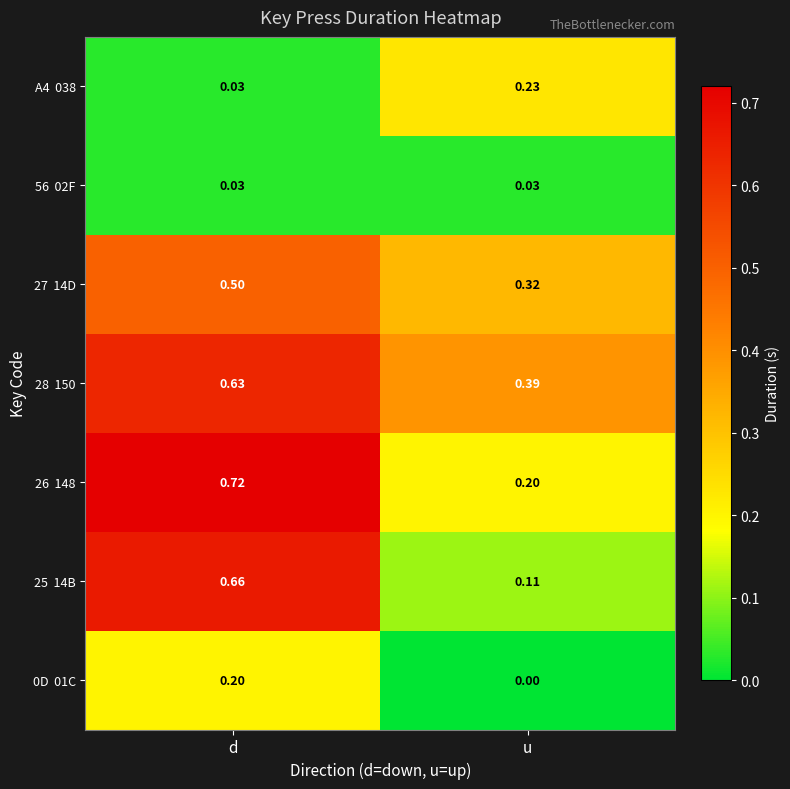

Which category has the lowest value across all series?

u